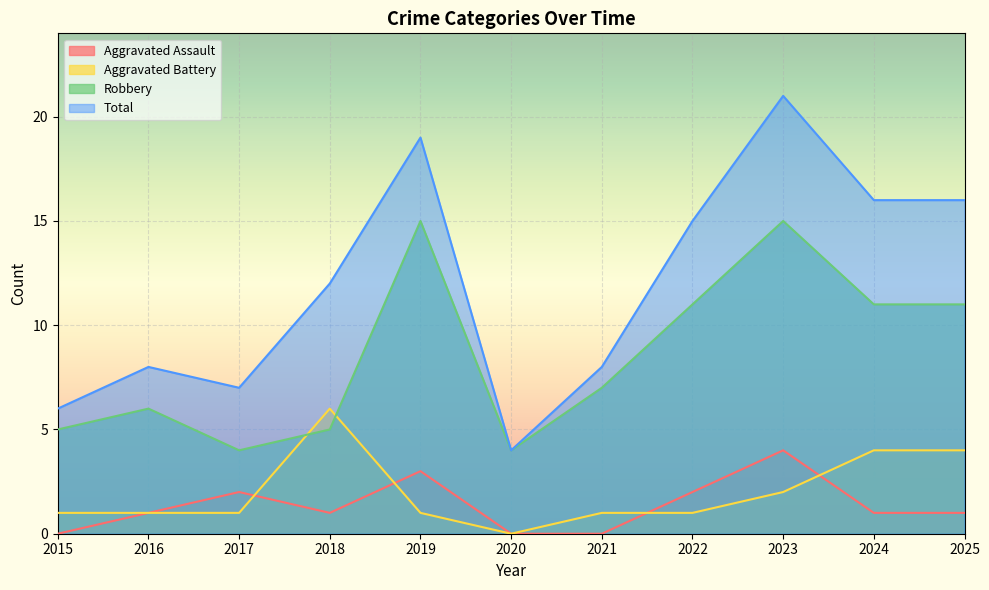

Reading left to right, list all the values displayed in this chart.

Aggravated Assault: 2015=0	2016=1	2017=2	2018=1	2019=3	2020=0	2021=0	2022=2	2023=4	2024=1	2025=1
Aggravated Battery: 2015=1	2016=1	2017=1	2018=6	2019=1	2020=0	2021=1	2022=1	2023=2	2024=4	2025=4
Robbery: 2015=5	2016=6	2017=4	2018=5	2019=15	2020=4	2021=7	2022=11	2023=15	2024=11	2025=11
Total: 2015=6	2016=8	2017=7	2018=12	2019=19	2020=4	2021=8	2022=15	2023=21	2024=16	2025=16